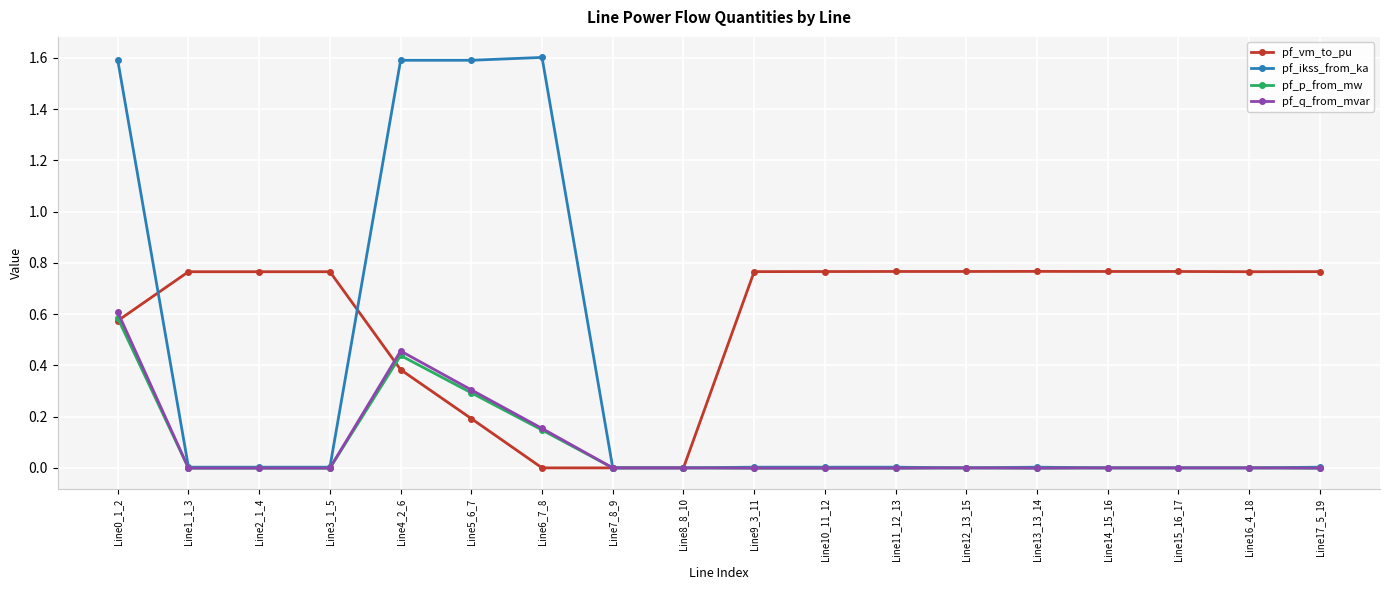

What is the greatest value displayed?

1.6